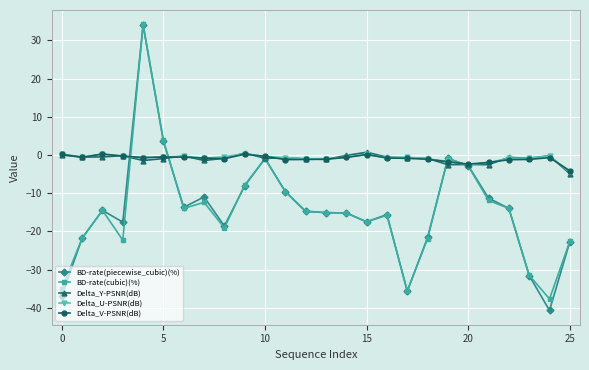

Which series has the widest spread of values?

BD-rate(piecewise_cubic)(%)